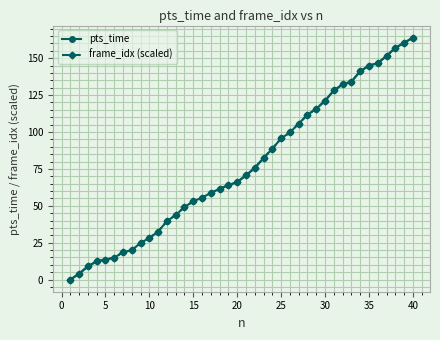

What are all the series names shown in the legend?

pts_time, frame_idx (scaled)